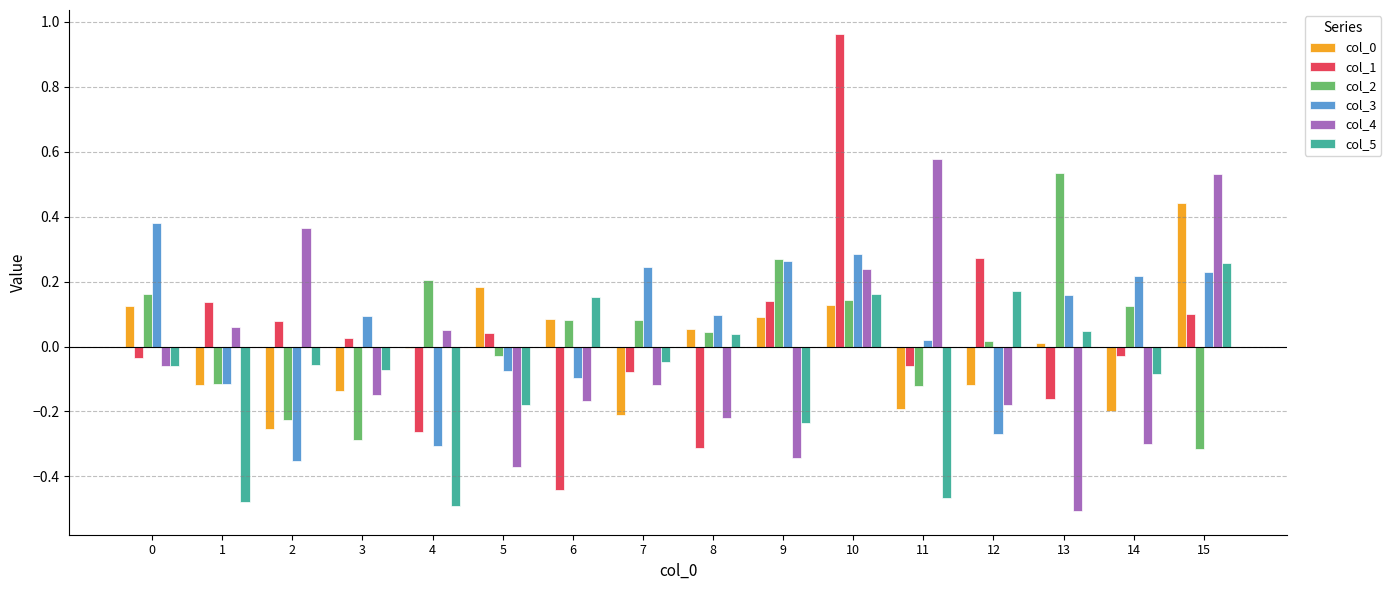

The col_0 series shows 0.0 at 9. True or false?

False